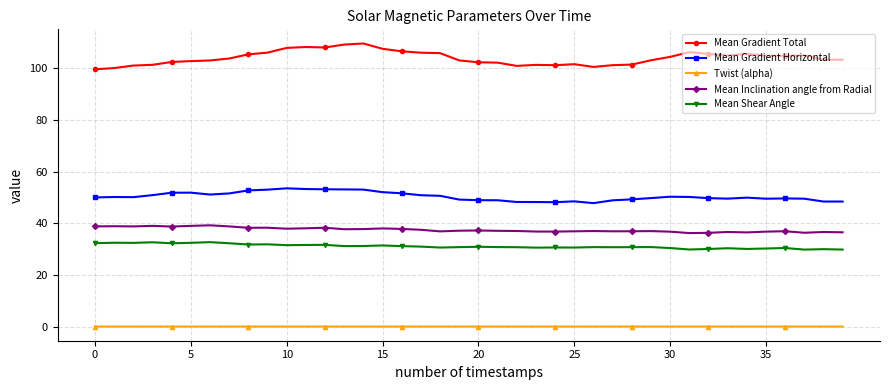

True or false: Mean Gradient Horizontal and Mean Gradient Total cross at least once.

False